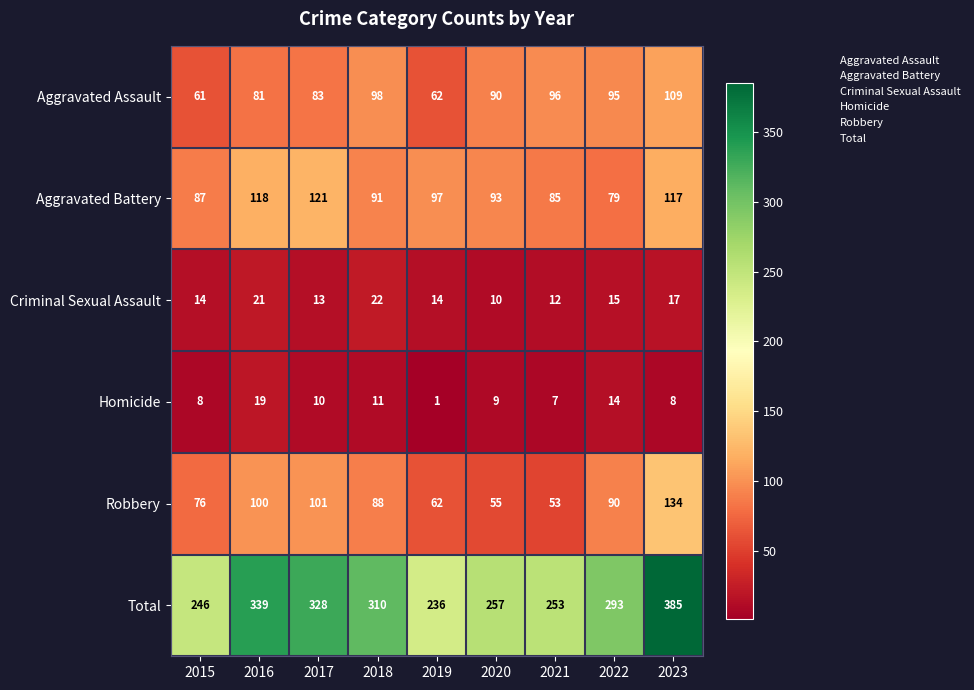

At which category does the chart reach its peak across all series?

2023